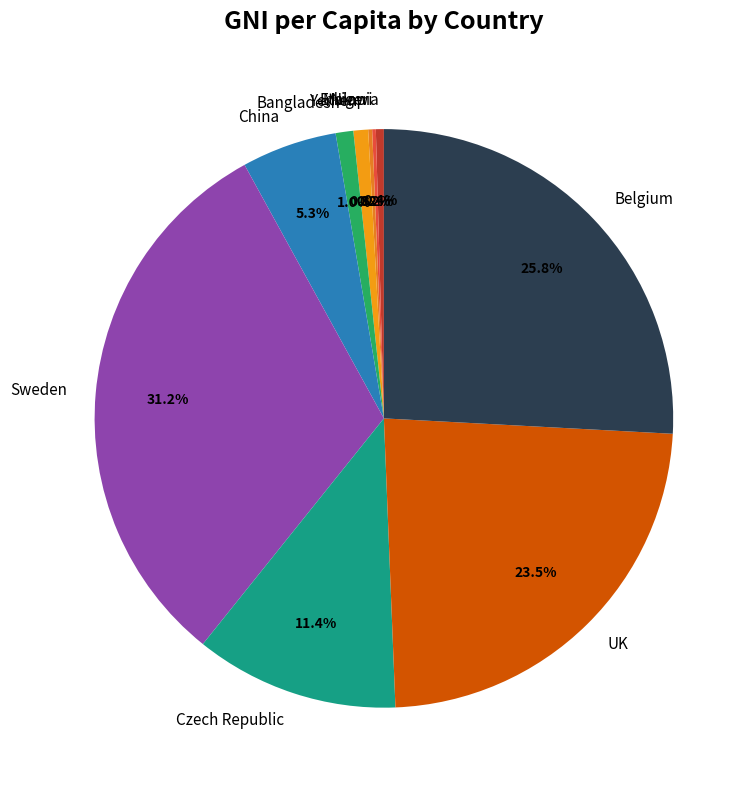

What percentage is NOT represented by Yemen?

99.2%